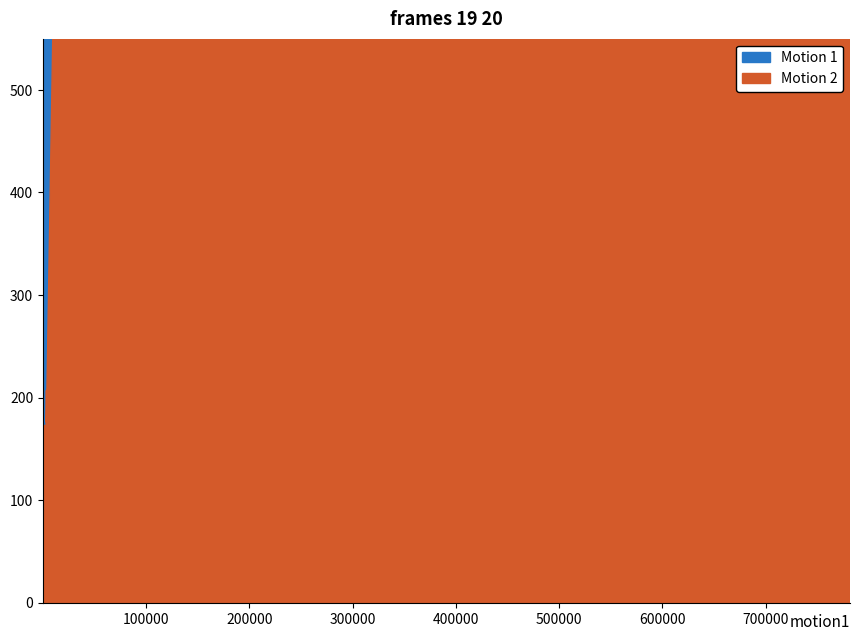

How many interior local valleys does the Motion 1 series have?

12